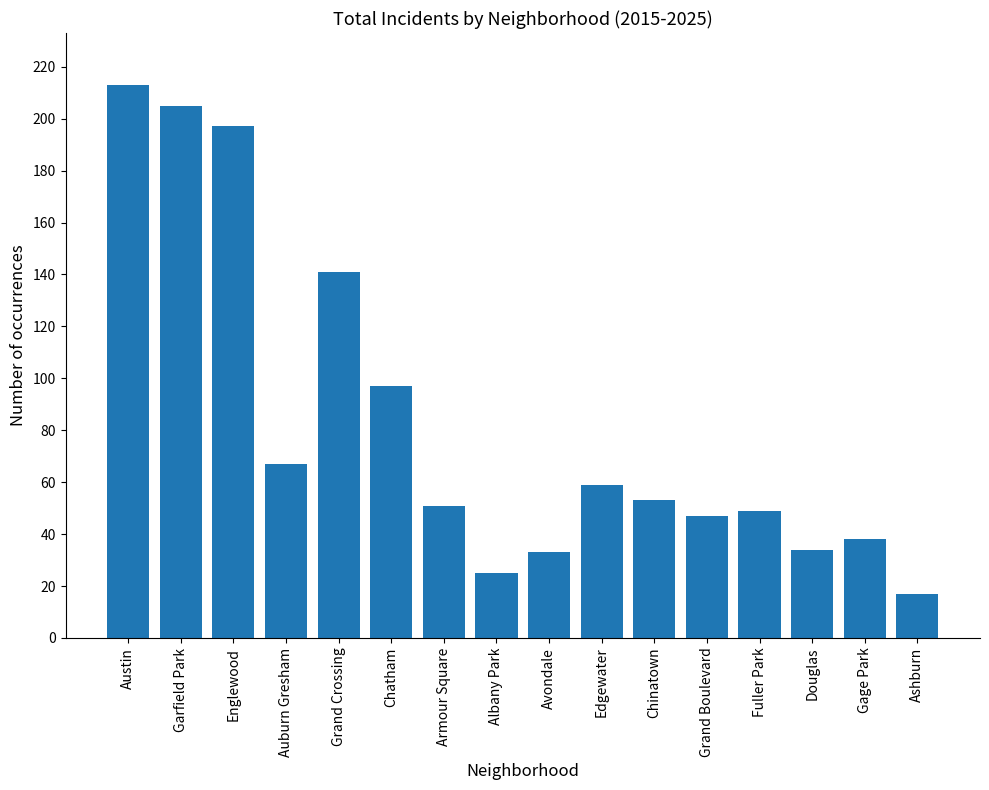

Which category has the highest value across all series?

Austin